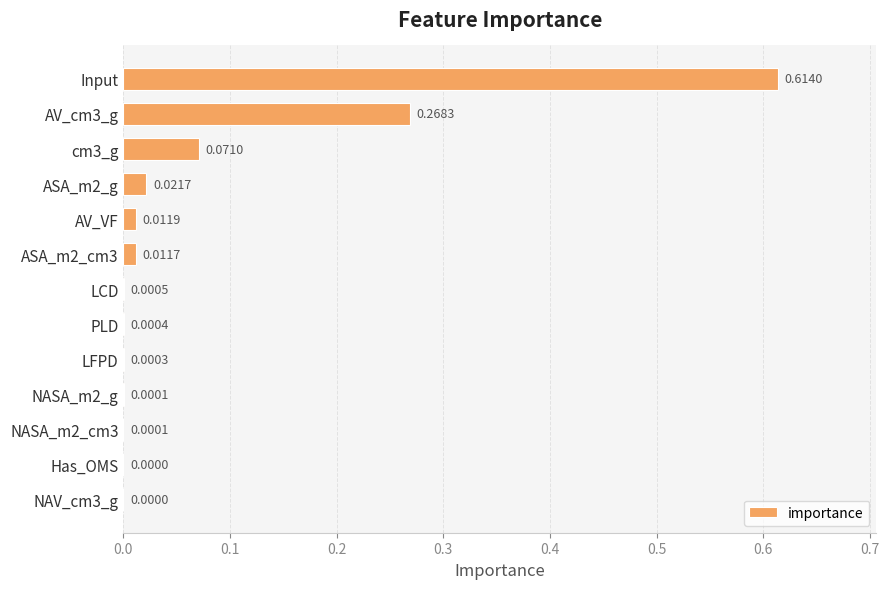

Which has a higher value, cm3_g or AV_VF?

cm3_g